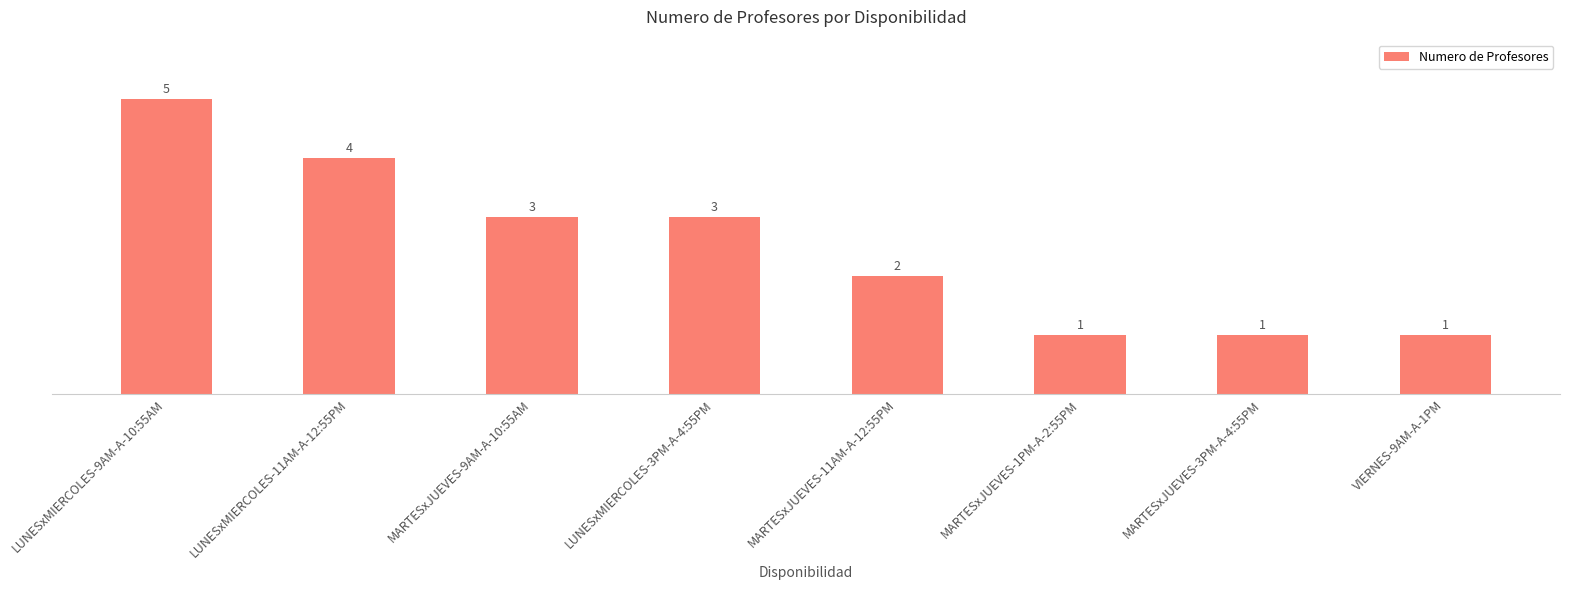

Where does the data first go above 3?

LUNESxMIERCOLES-9AM-A-10:55AM